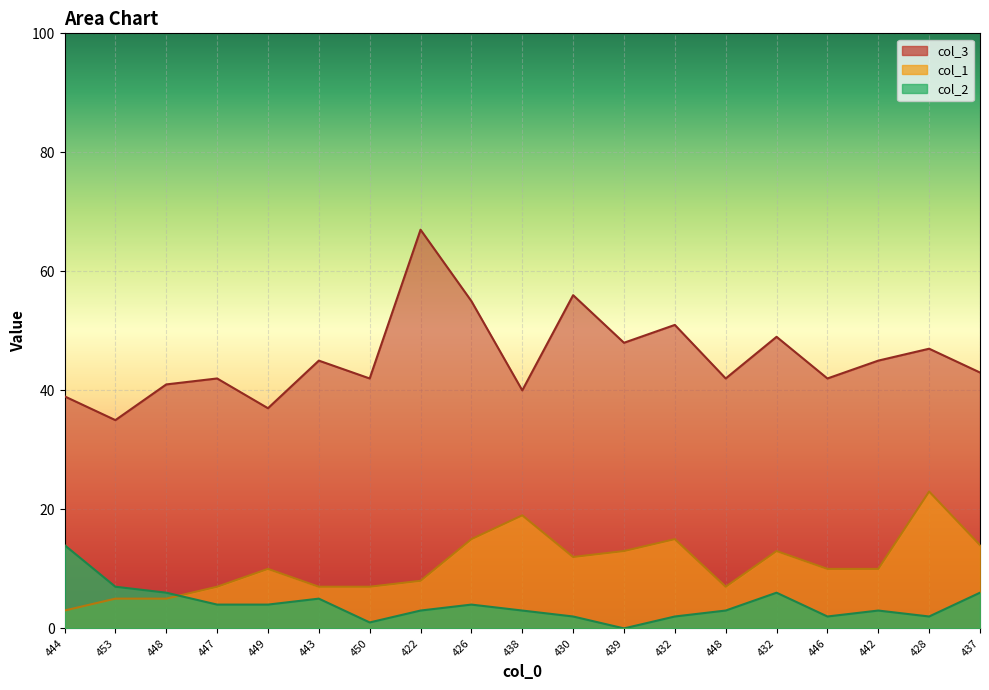

Is it true that col_2 equals 4 at 439?

False